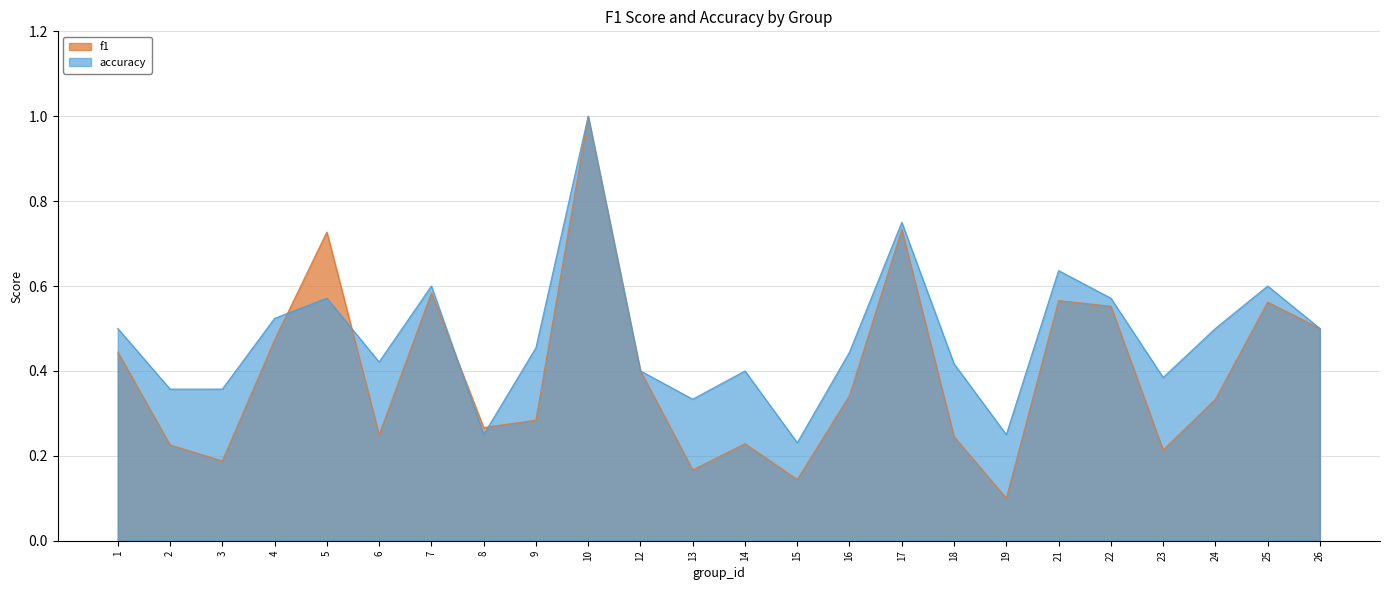

Which series ends up on top after the final intersection of accuracy and f1?

accuracy